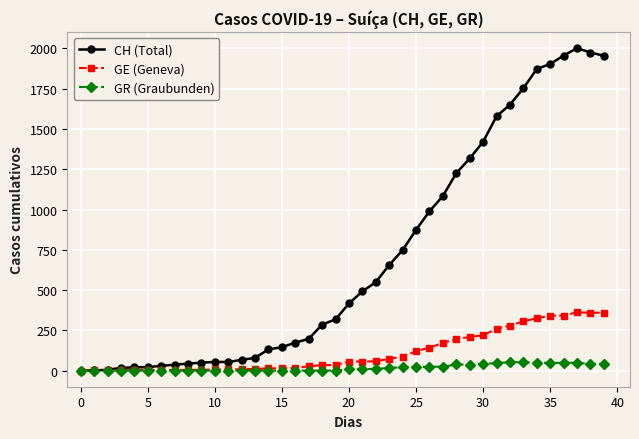

Which series has the widest spread of values?

CH (Total)